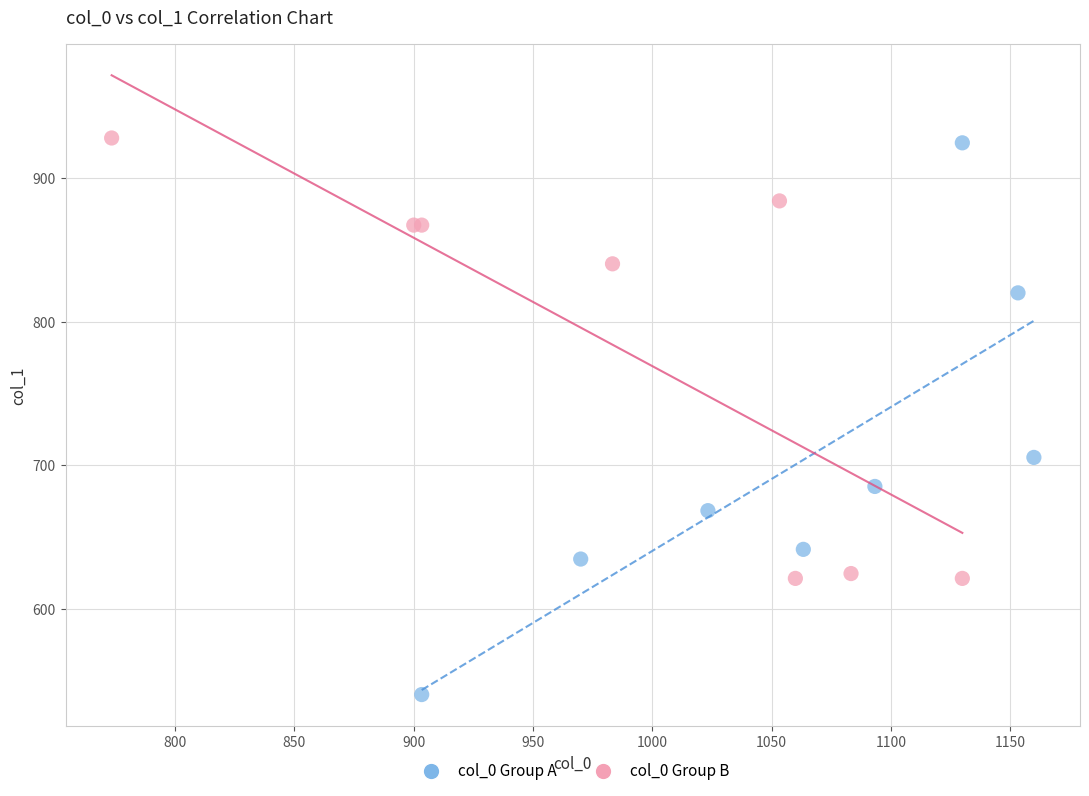

Which series has the largest Y range (max minus min)?

col_0 Group A